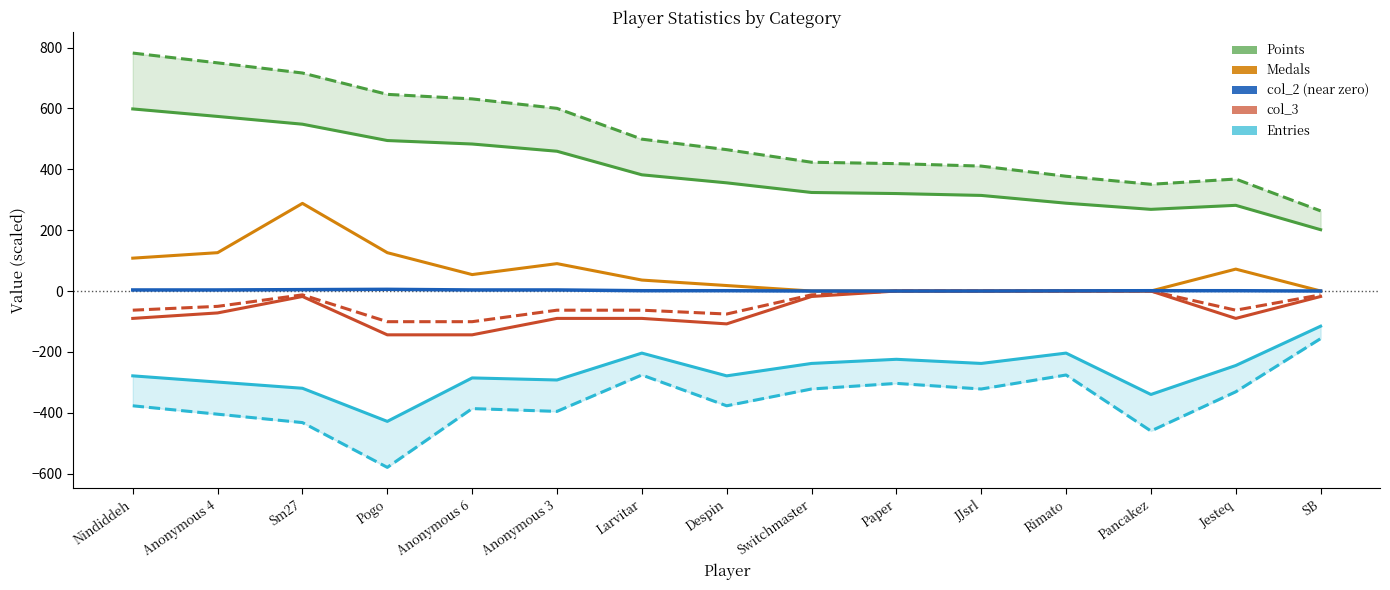

Rank the categories by col_3 (scaled) value from lowest to highest.

Pogo, Anonymous 6, Despin, Nindiddeh, Anonymous 3, Larvitar, Jesteq, Anonymous 4, Sm27, Switchmaster, SB, Paper, JJsrl, Rimato, Pancakez